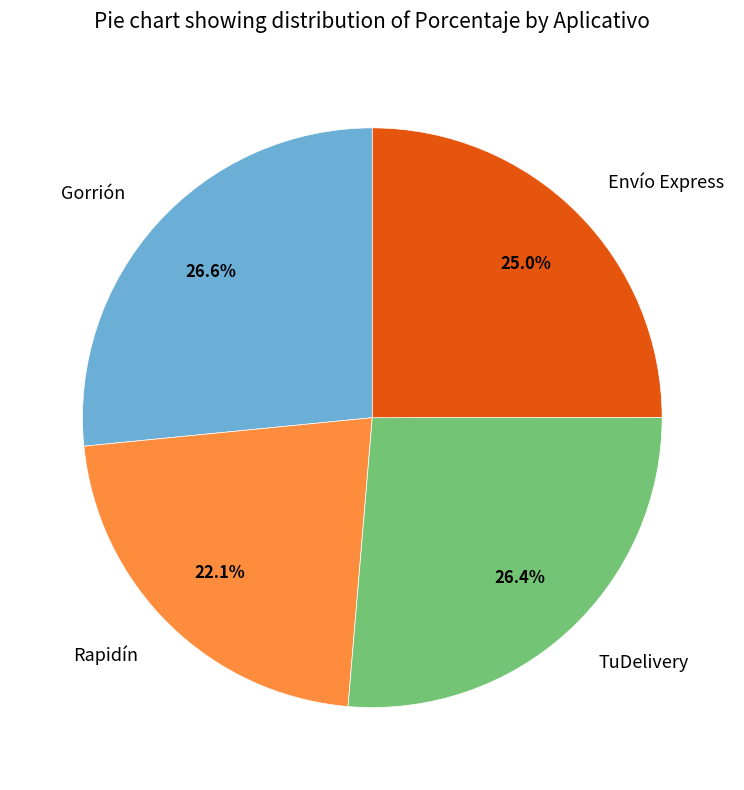

Is it true that Envío Express is 25% of the pie?

True